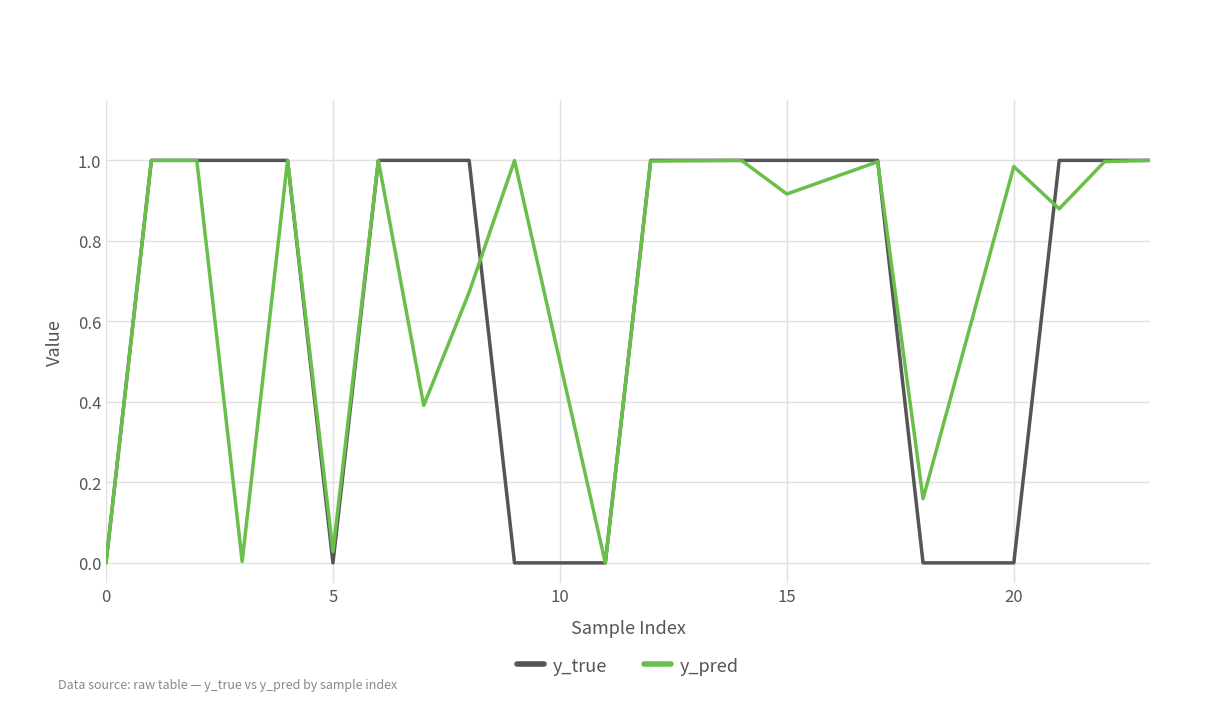

Which series has the widest spread of values?

y_true